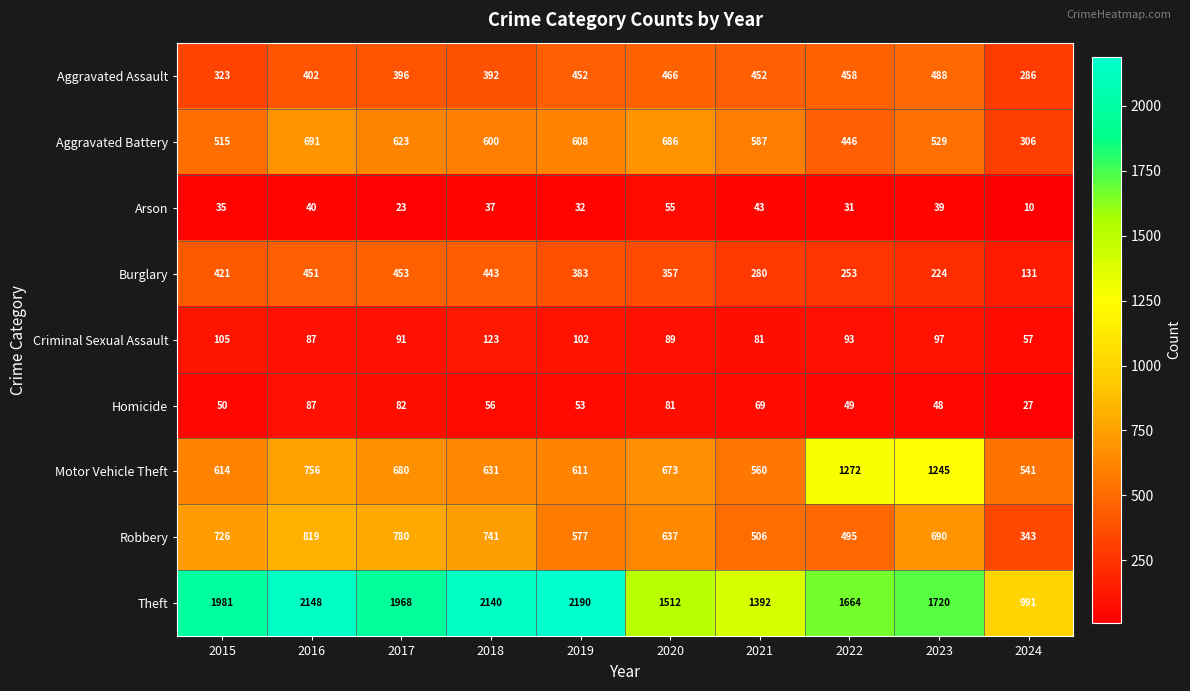

What is the spread (max minus min) of values at 2018?

2103